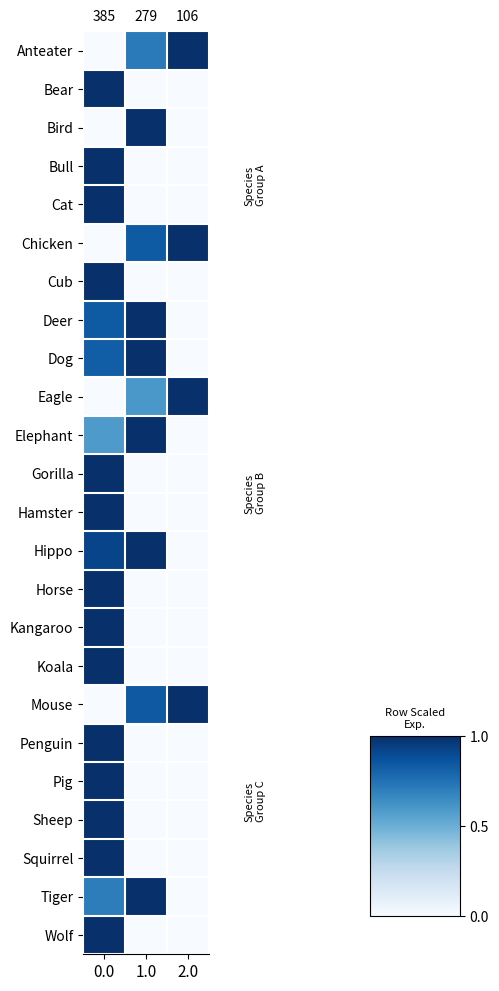

What is the difference between the highest and lowest values at 2.0?

1.0